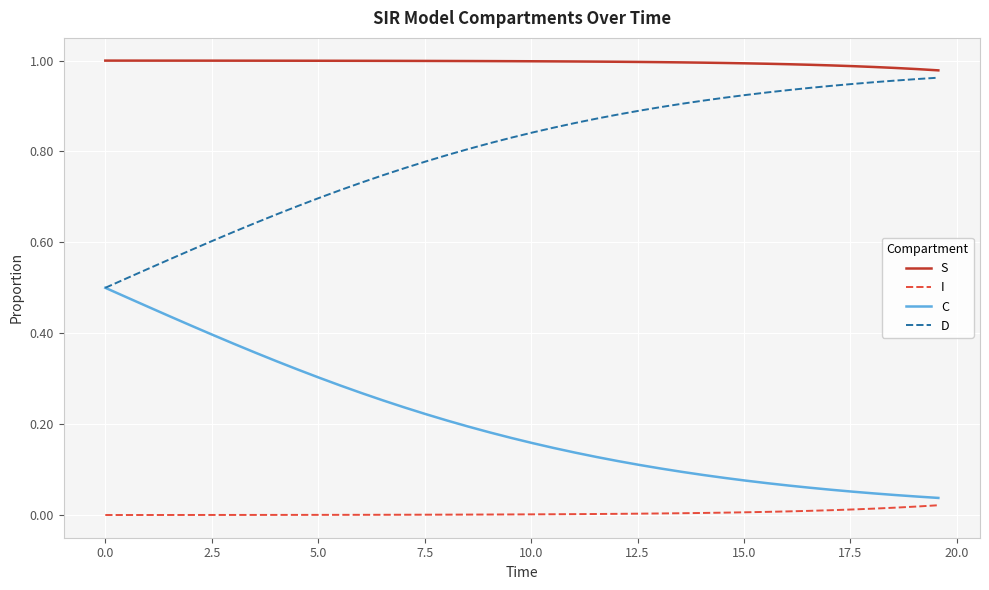

True or false: I and D cross at least once.

False